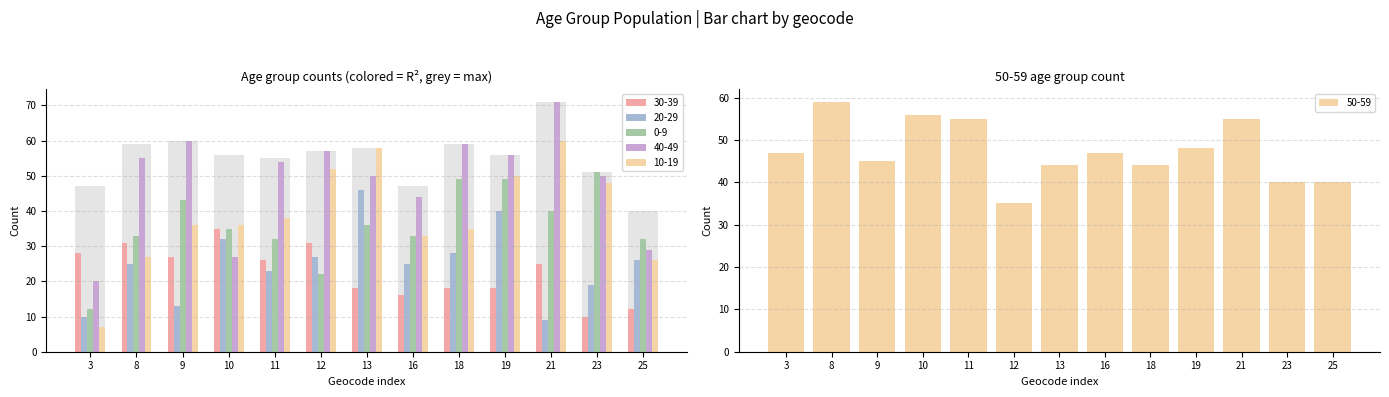

Reading left to right, list all the values displayed in this chart.

30-39: 3=28	8=31	9=27	10=35	11=26	12=31	13=18	16=16	18=18	19=18	21=25	23=10	25=12
20-29: 3=10	8=25	9=13	10=32	11=23	12=27	13=46	16=25	18=28	19=40	21=9	23=19	25=26
0-9: 3=12	8=33	9=43	10=35	11=32	12=22	13=36	16=33	18=49	19=49	21=40	23=51	25=32
40-49: 3=20	8=55	9=60	10=27	11=54	12=57	13=50	16=44	18=59	19=56	21=71	23=50	25=29
10-19: 3=7	8=27	9=36	10=36	11=38	12=52	13=58	16=33	18=35	19=50	21=60	23=48	25=26
50-59: 3=47	8=59	9=45	10=56	11=55	12=35	13=44	16=47	18=44	19=48	21=55	23=40	25=40